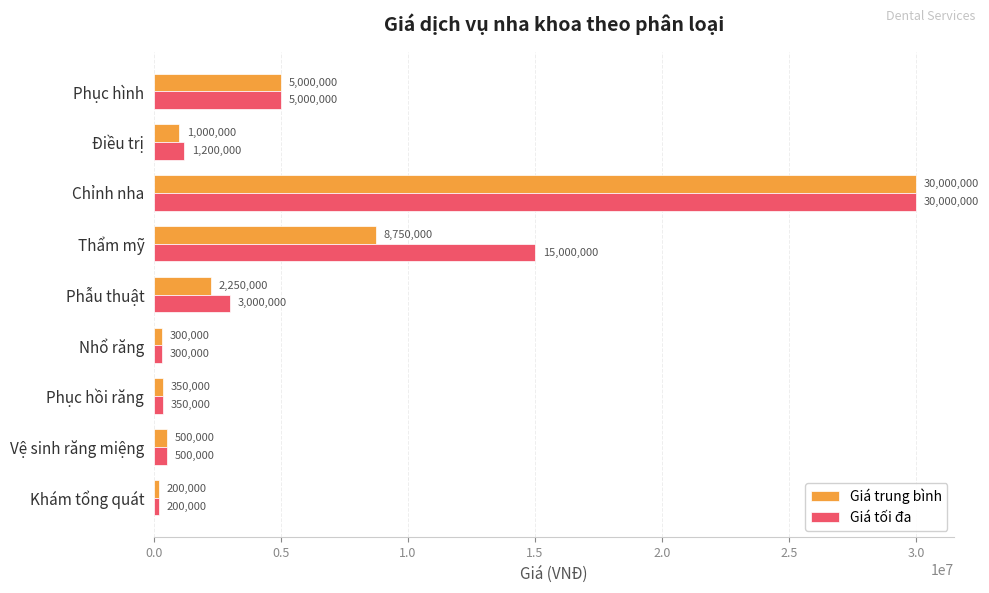

At which category is the sum across all series the highest?

Chỉnh nha